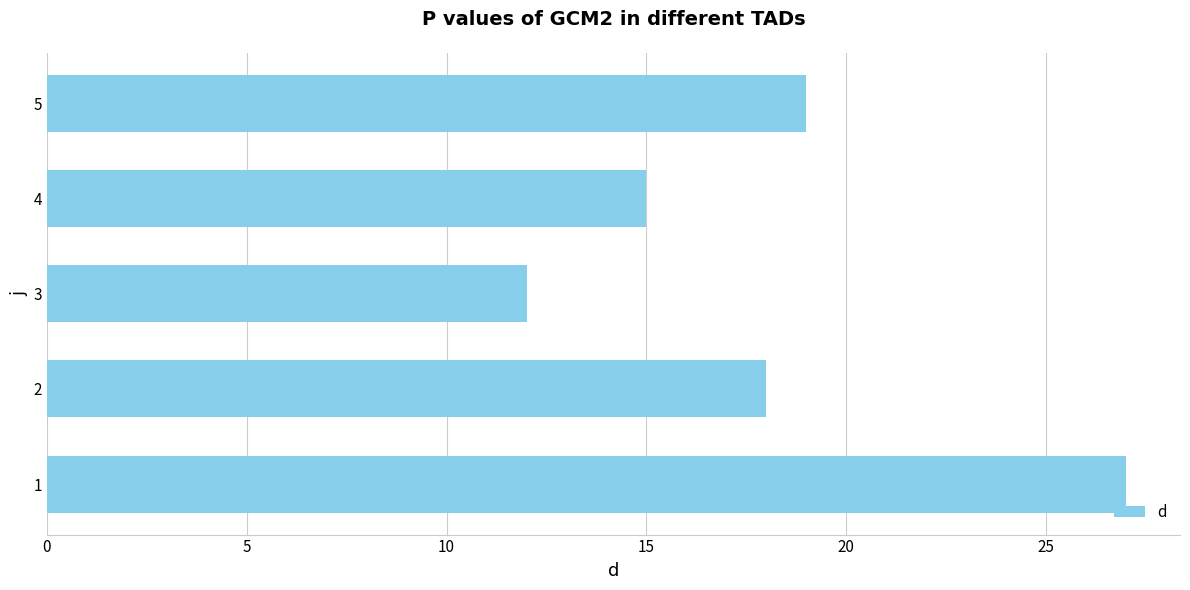

How many data points are less than 18?

2